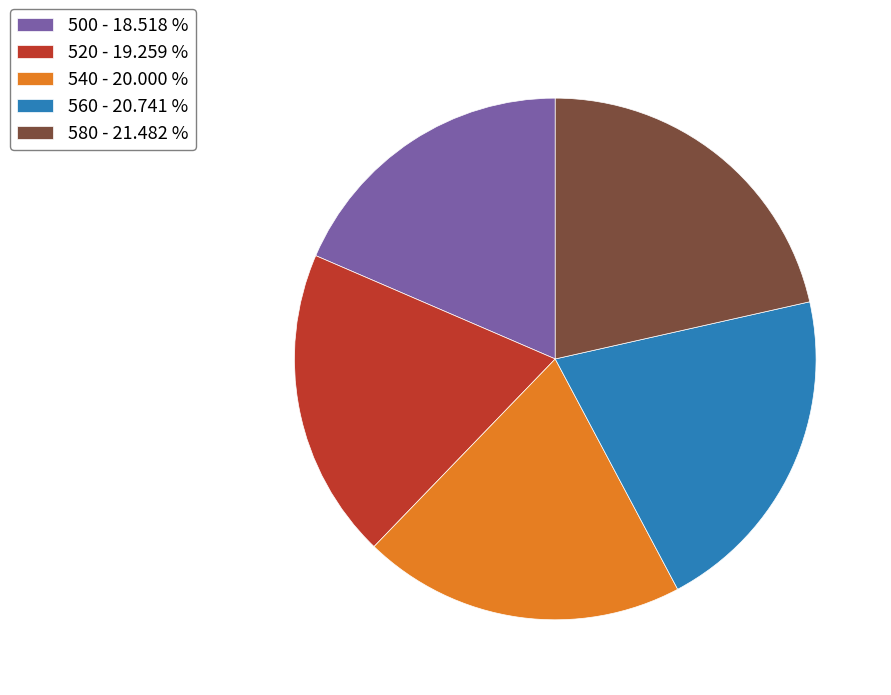

Do 540 - 20.000 % and 500 - 18.518 % together represent more than half of the pie?

No